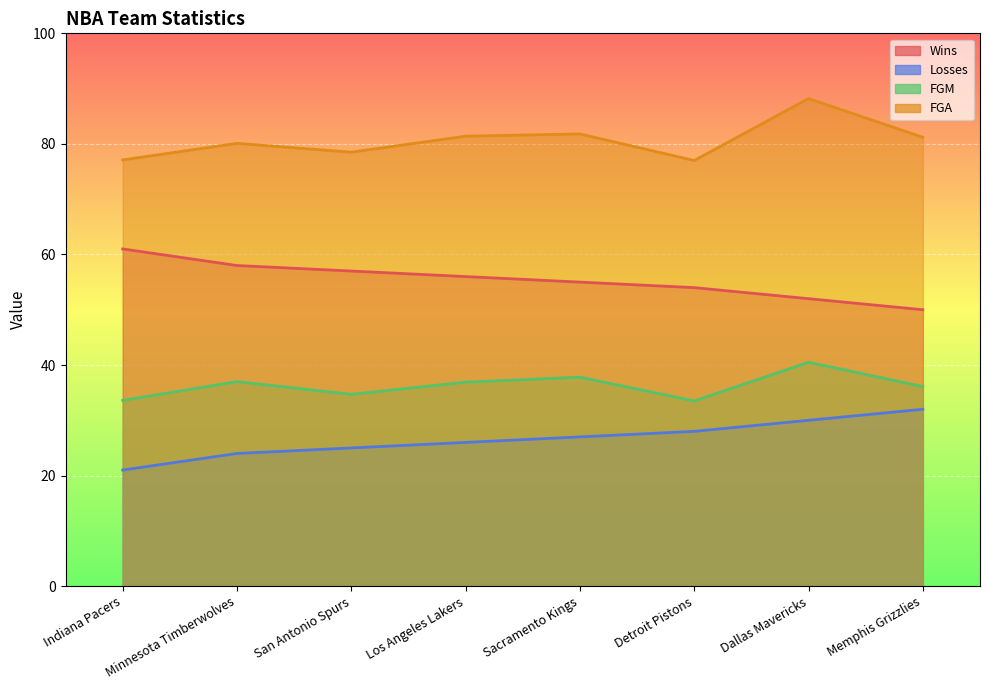

What is the difference between the maximum and minimum values in the FGA series?

11.2